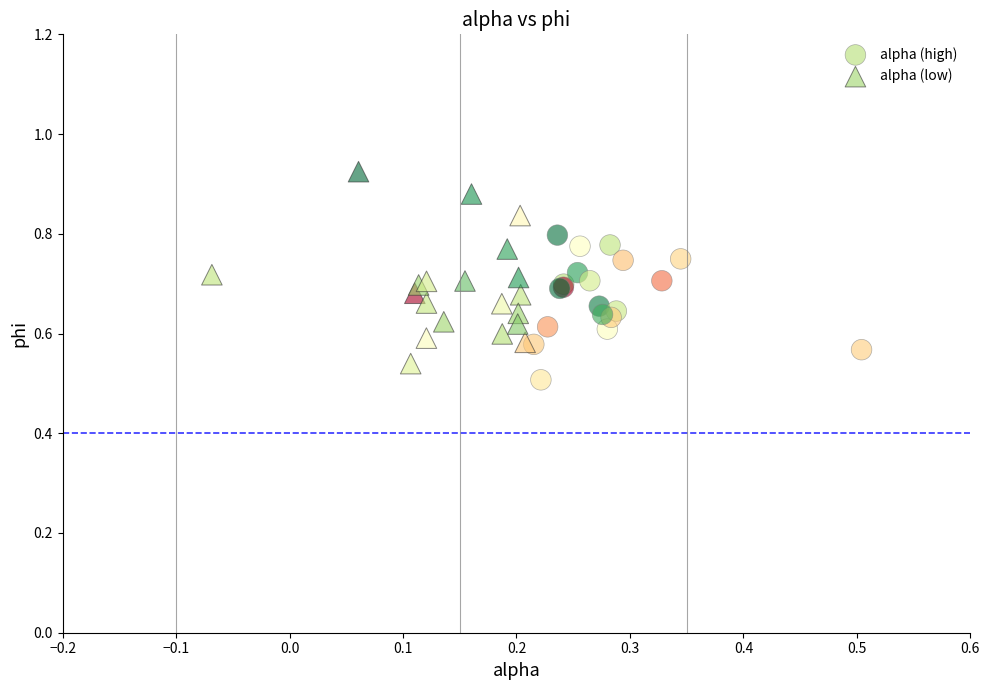

Which series contains the highest Y value?

alpha (low)